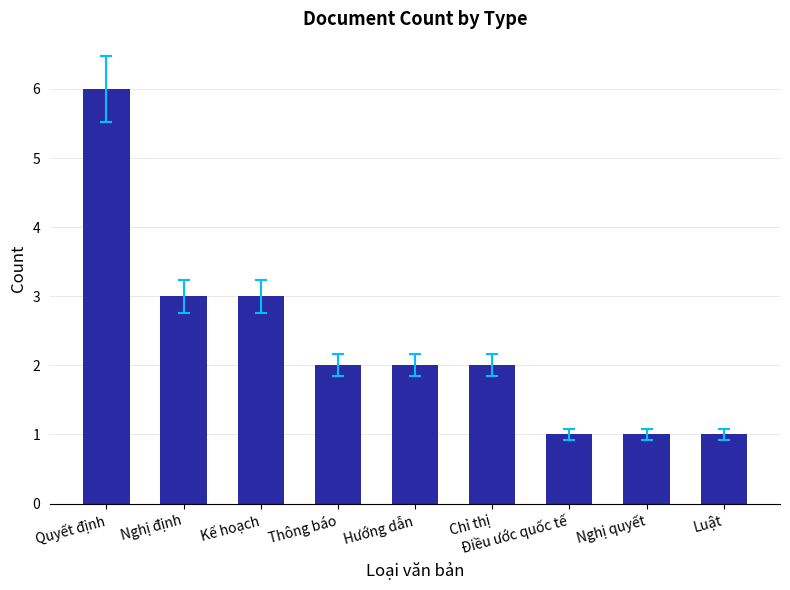

Does the chart contain any negative values?

No